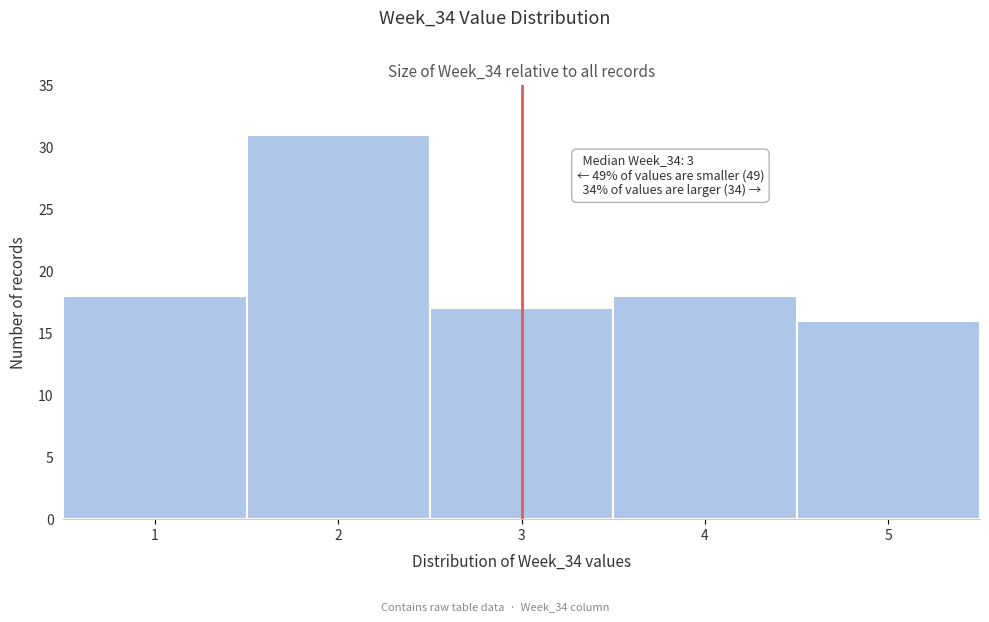

Which range on the x-axis has the tallest bar?

1.5 to 2.5